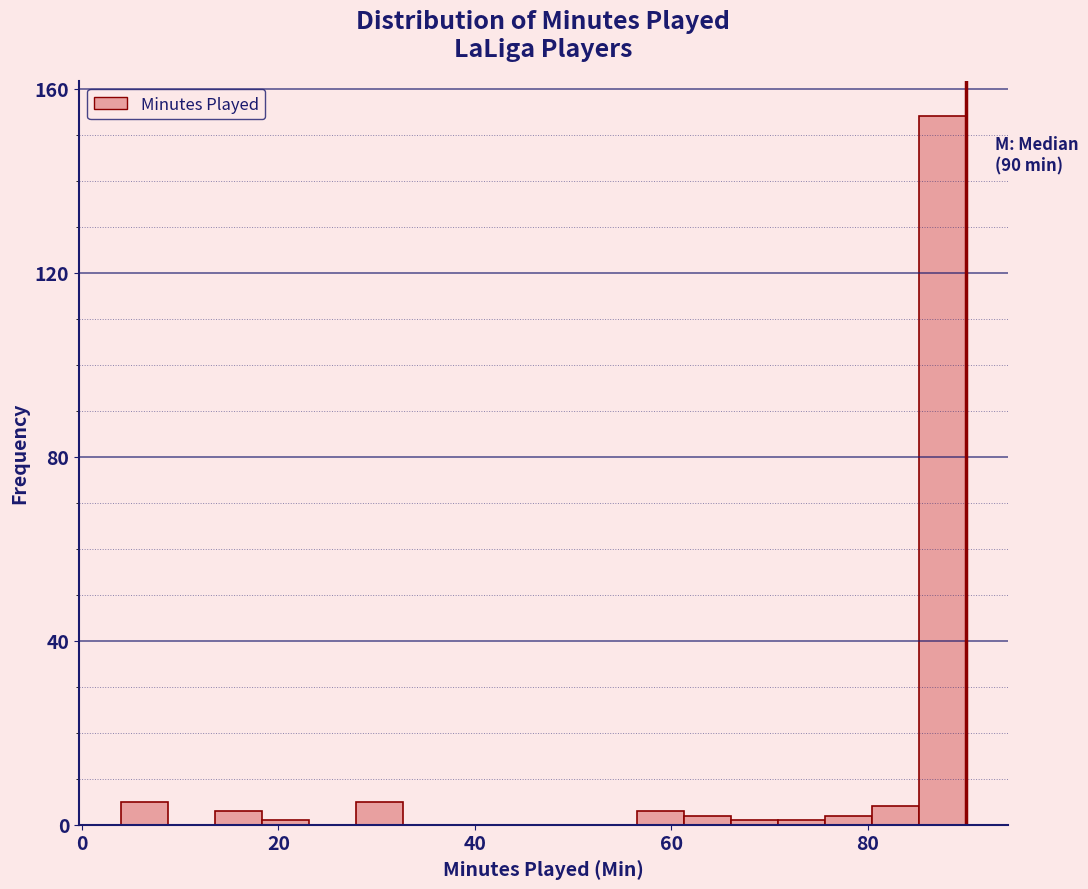

Around what value on the x-axis is the tallest bar? Give the approximate position of its centre, as read against the axis.

88